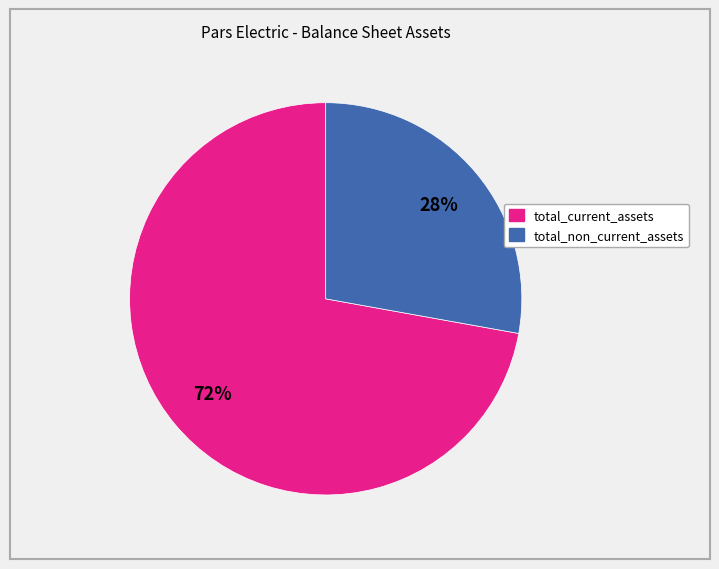

Is there a majority slice in this chart?

Yes